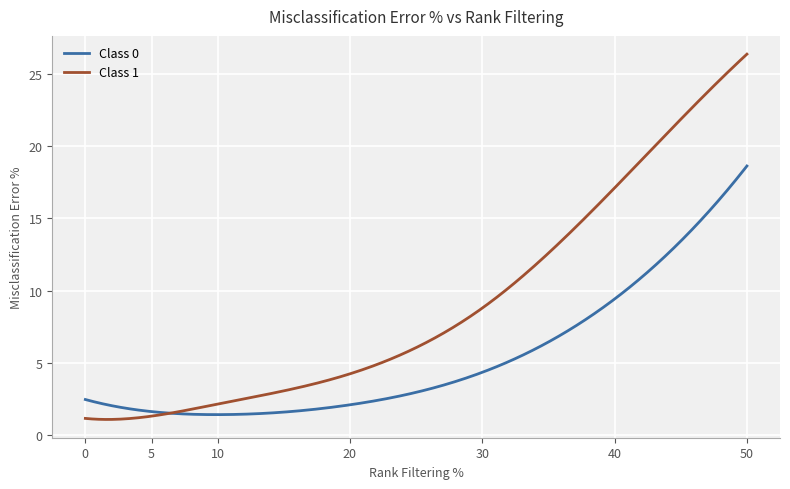

True or false: Class 1 and Class 0 cross at least once.

True